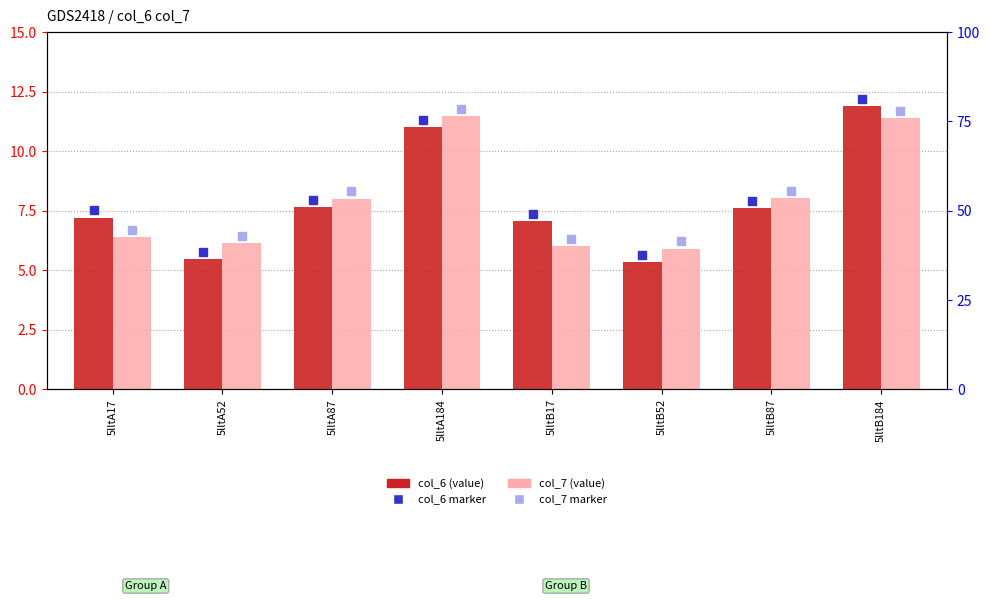

What is the spread (max minus min) of values at 5lltB17?

1.1